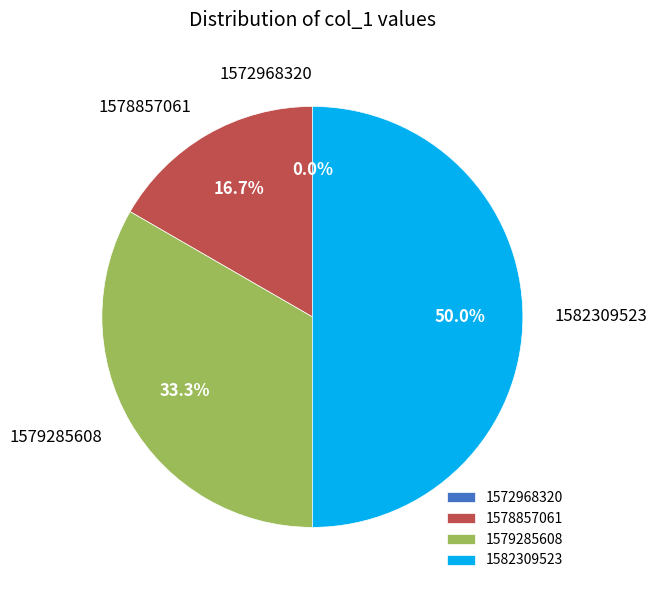

To the nearest percent, what portion does 1582309523 represent?

50%